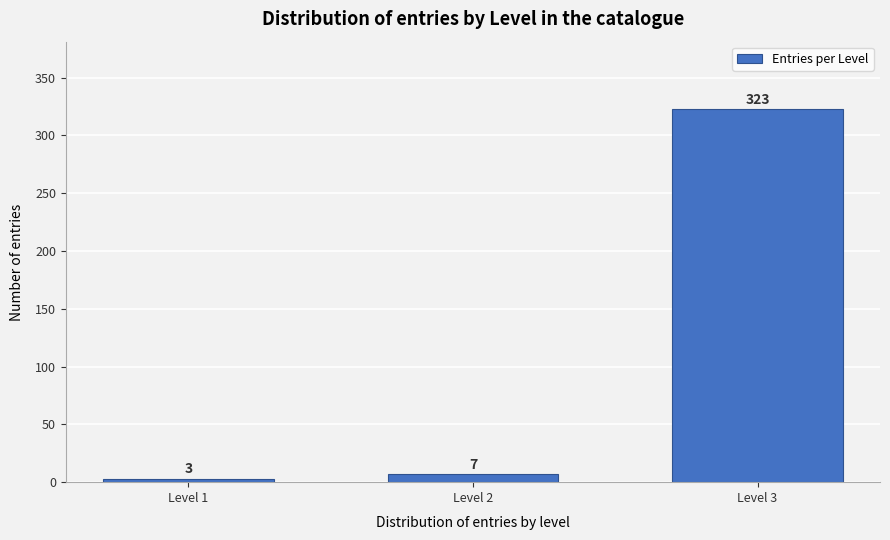

Reading left to right, list all the values displayed in this chart.

3	7	323